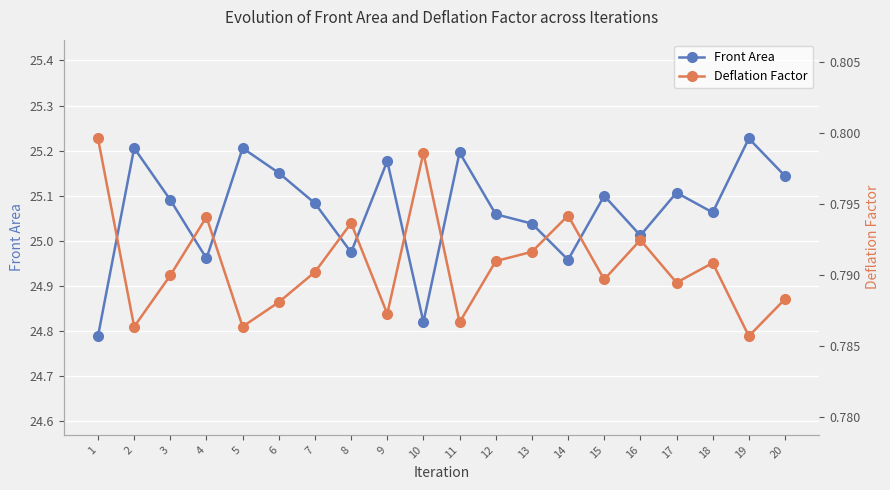

Rank the series by their average value, from lowest to highest.

Deflation Factor, Front Area